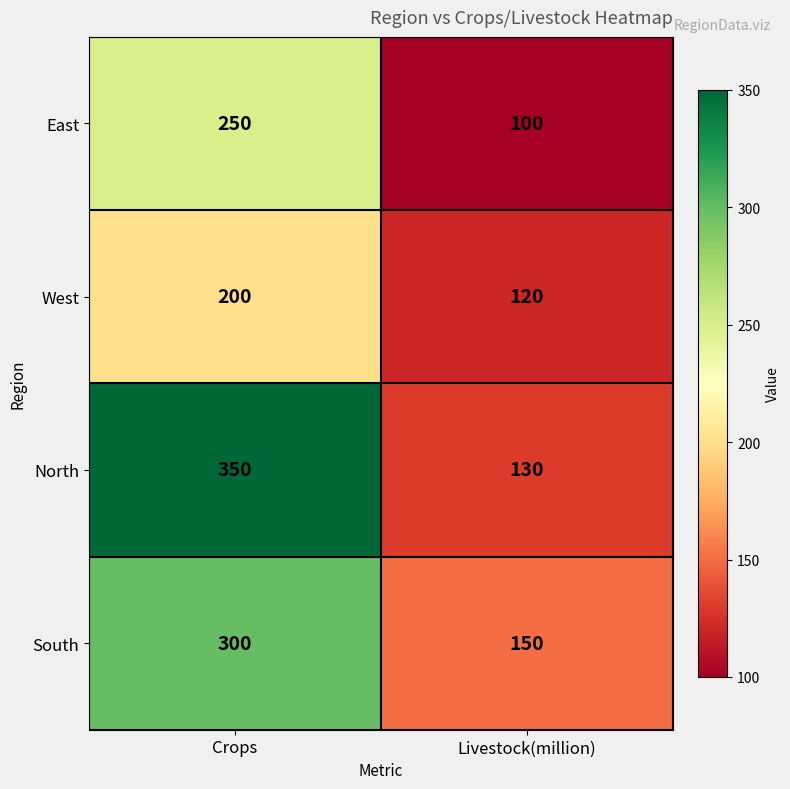

What is the minimum value shown in the chart?

100